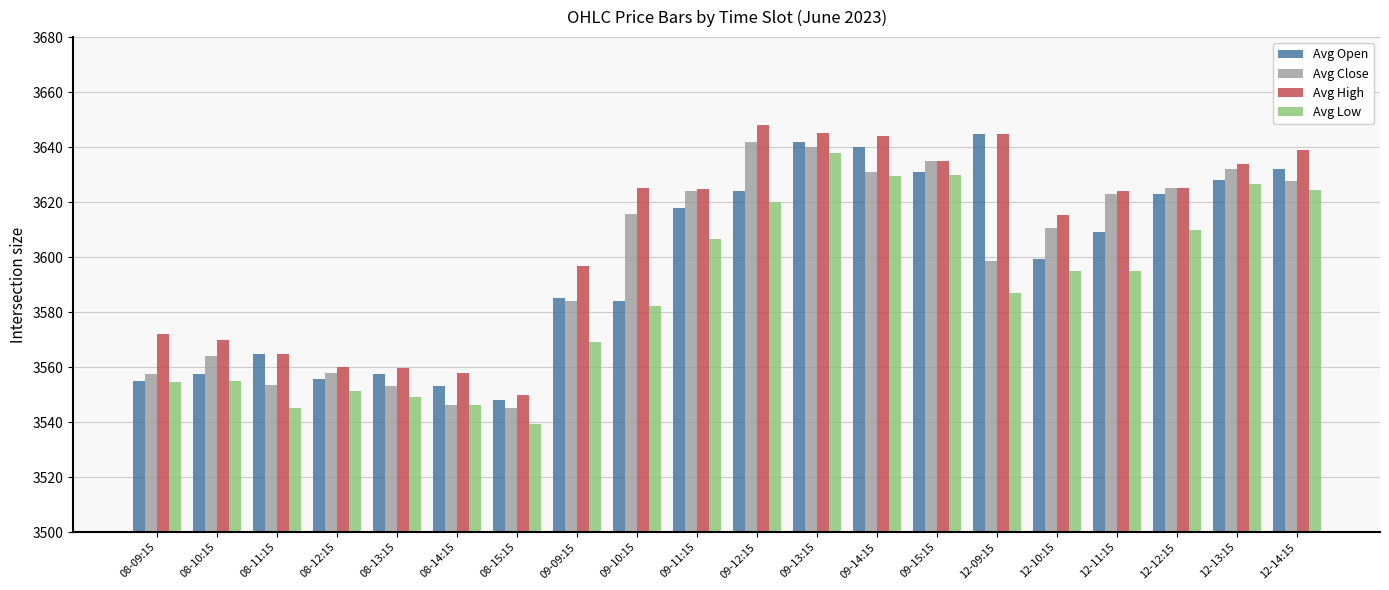

What is the difference between the highest and lowest values at 08-15:15?

10.8